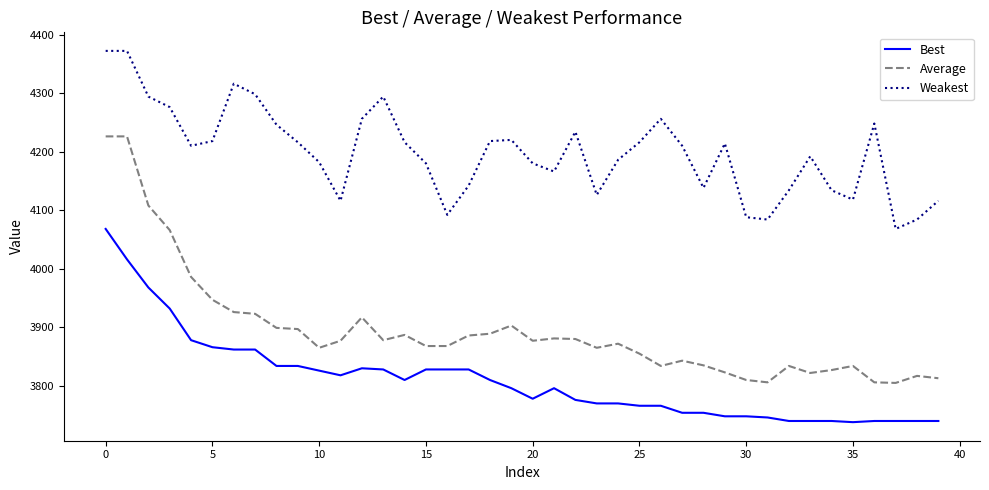

What is the sum of all Weakest values?

167926